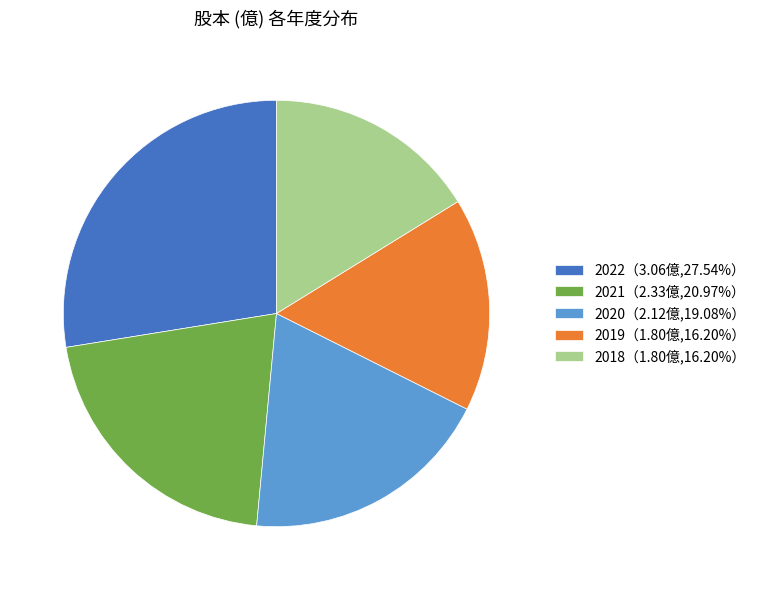

Does any single category account for the majority?

No